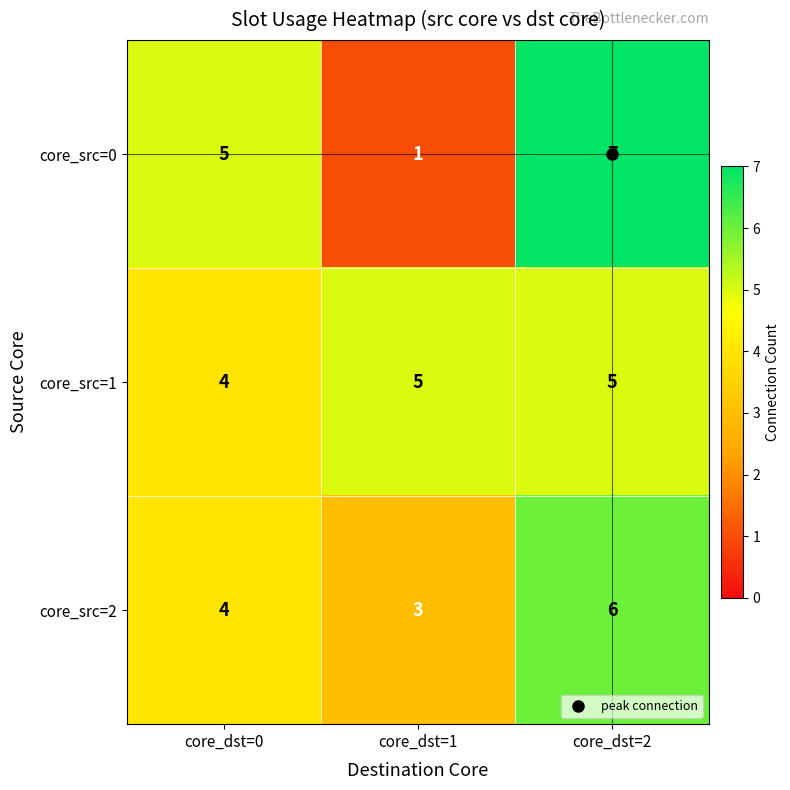

What is the difference between the second highest and minimum values in the core_src=0 series?

4